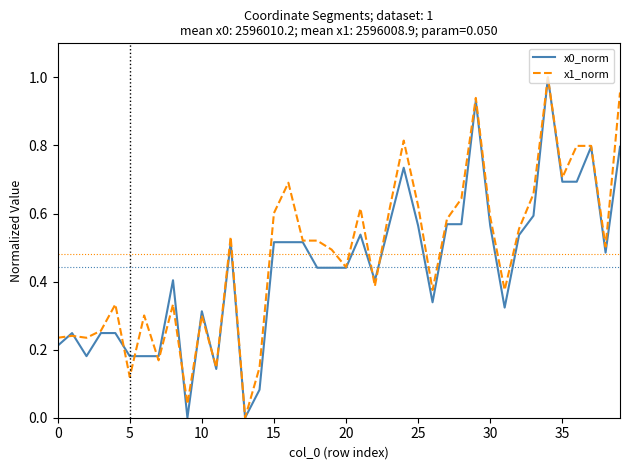

List the series in order of their peak value, highest first.

x0_norm, x1_norm